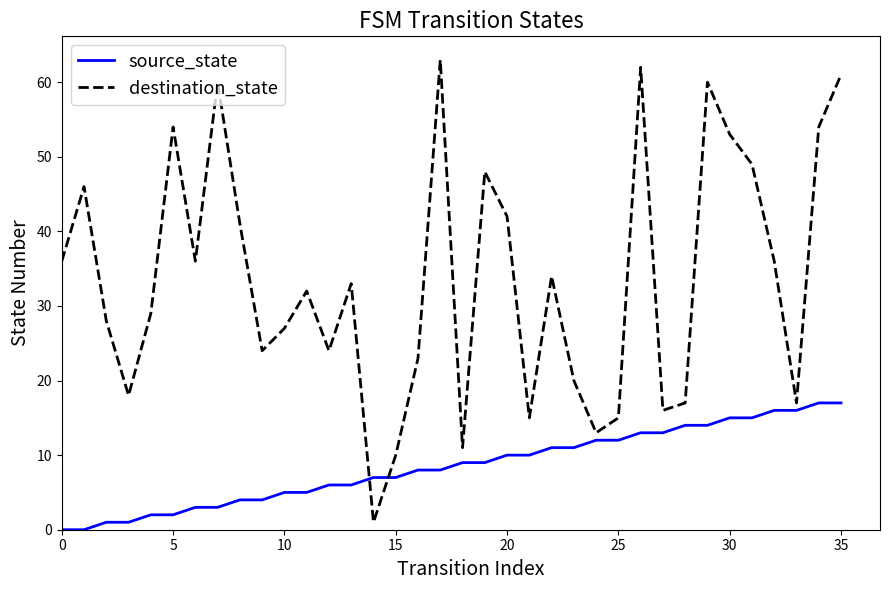

Rank the series by their maximum value, from lowest to highest.

source_state, destination_state